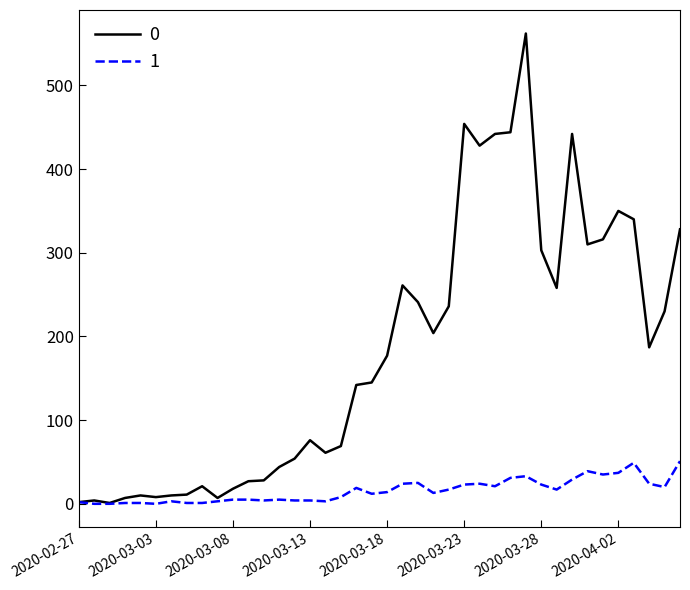

How many lines are shown in the chart?

2